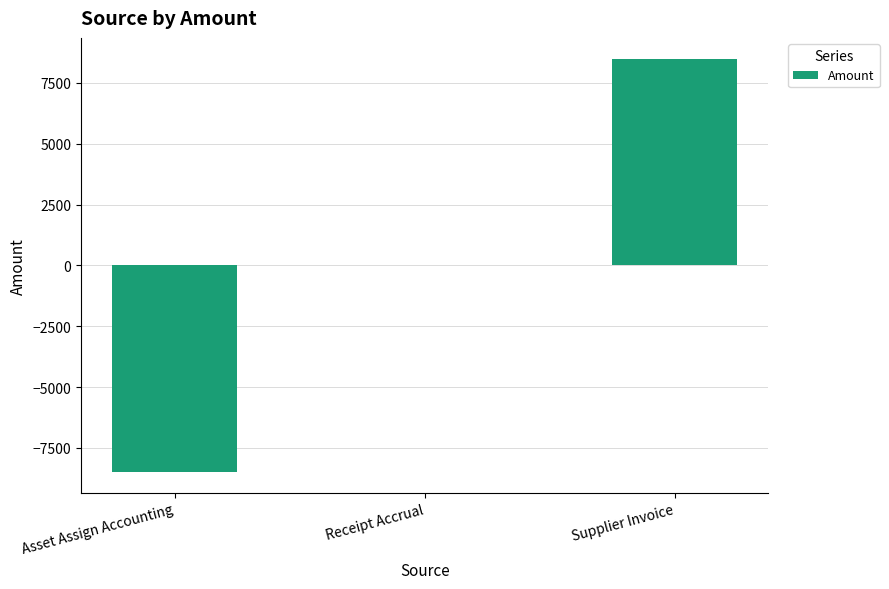

True or false: the data shows 2315.4 at Supplier Invoice.

False